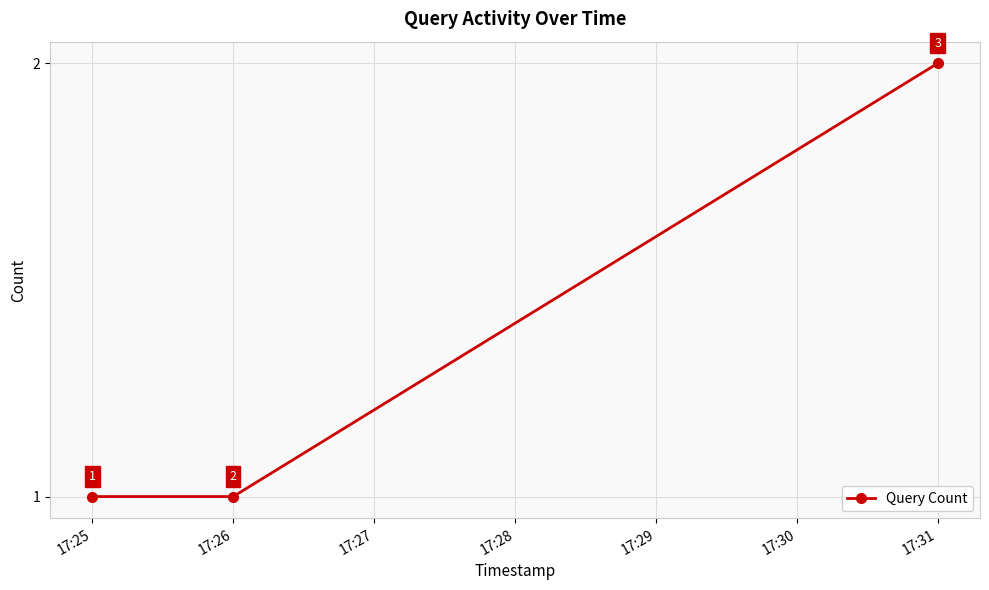

Count the number of values greater than 1.

1